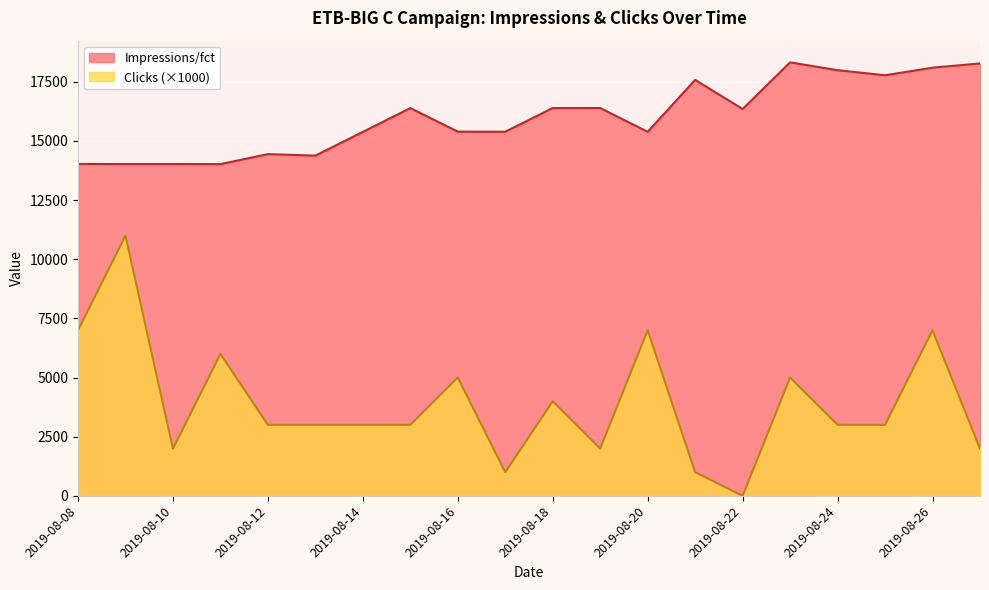

What is the highest value of the Clicks series?

11000